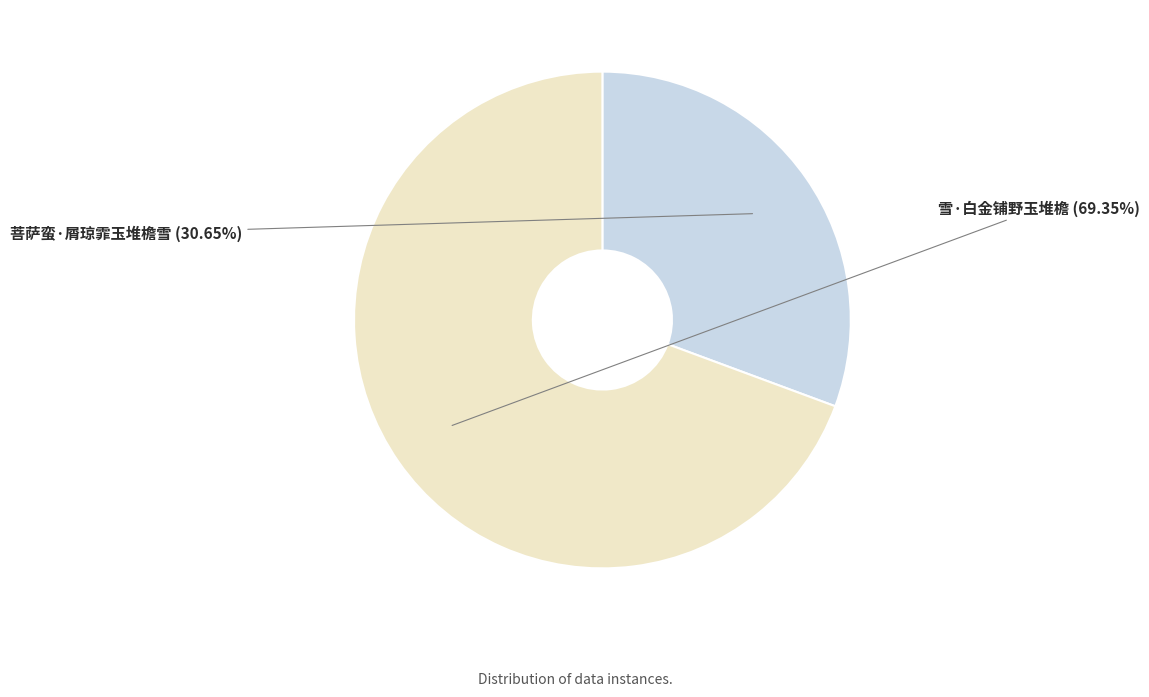

Does any single category account for the majority?

Yes